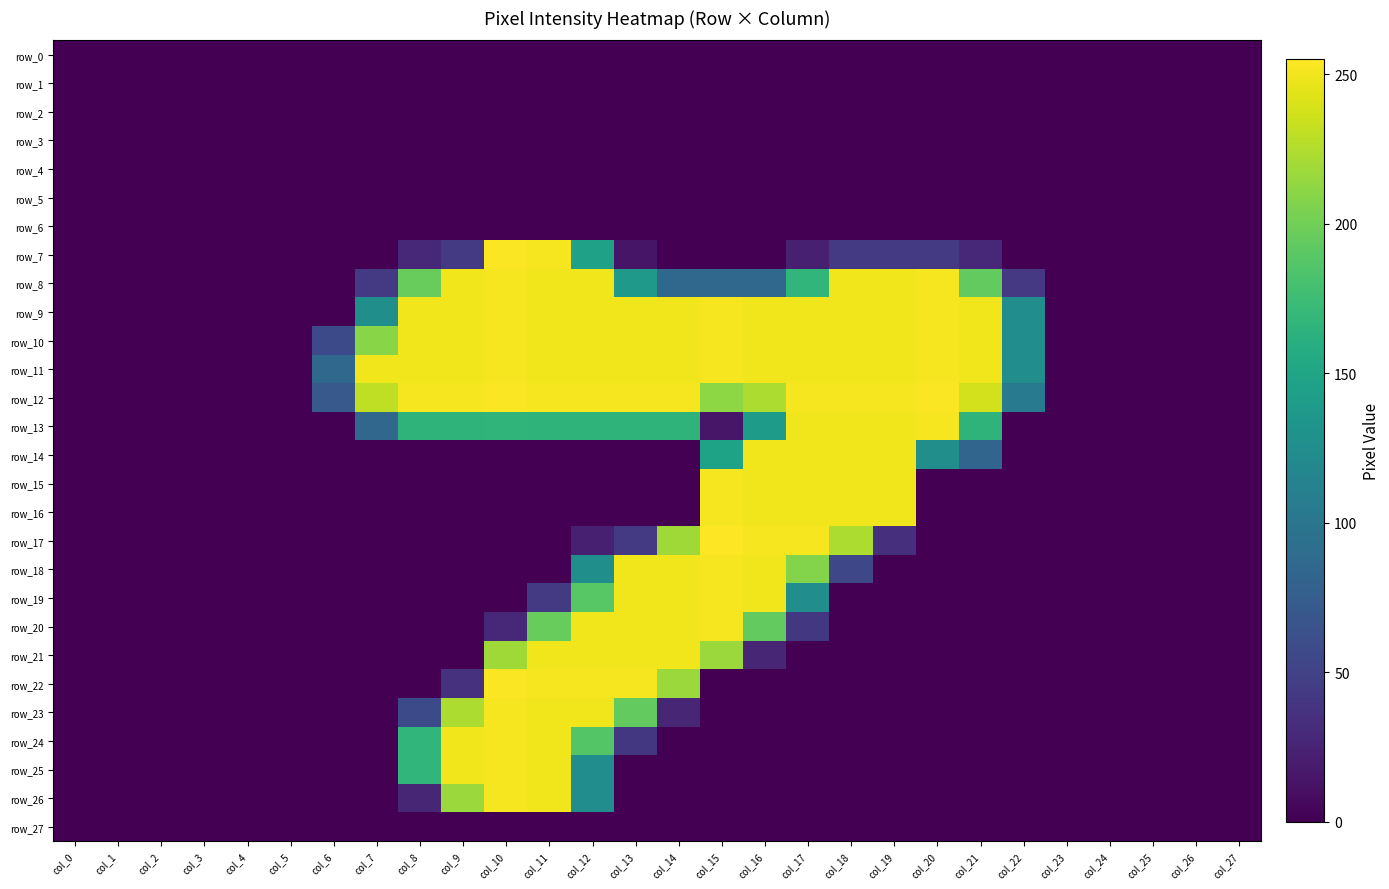

Reading right to left, what are all the values shown in this chart?

row_0: col_27=0	col_26=0	col_25=0	col_24=0	col_23=0	col_22=0	col_21=0	col_20=0	col_19=0	col_18=0	col_17=0	col_16=0	col_15=0	col_14=0	col_13=0	col_12=0	col_11=0	col_10=0	col_9=0	col_8=0	col_7=0	col_6=0	col_5=0	col_4=0	col_3=0	col_2=0	col_1=0	col_0=0
row_1: col_27=0	col_26=0	col_25=0	col_24=0	col_23=0	col_22=0	col_21=0	col_20=0	col_19=0	col_18=0	col_17=0	col_16=0	col_15=0	col_14=0	col_13=0	col_12=0	col_11=0	col_10=0	col_9=0	col_8=0	col_7=0	col_6=0	col_5=0	col_4=0	col_3=0	col_2=0	col_1=0	col_0=0
row_2: col_27=0	col_26=0	col_25=0	col_24=0	col_23=0	col_22=0	col_21=0	col_20=0	col_19=0	col_18=0	col_17=0	col_16=0	col_15=0	col_14=0	col_13=0	col_12=0	col_11=0	col_10=0	col_9=0	col_8=0	col_7=0	col_6=0	col_5=0	col_4=0	col_3=0	col_2=0	col_1=0	col_0=0
row_3: col_27=0	col_26=0	col_25=0	col_24=0	col_23=0	col_22=0	col_21=0	col_20=0	col_19=0	col_18=0	col_17=0	col_16=0	col_15=0	col_14=0	col_13=0	col_12=0	col_11=0	col_10=0	col_9=0	col_8=0	col_7=0	col_6=0	col_5=0	col_4=0	col_3=0	col_2=0	col_1=0	col_0=0
row_4: col_27=0	col_26=0	col_25=0	col_24=0	col_23=0	col_22=0	col_21=0	col_20=0	col_19=0	col_18=0	col_17=0	col_16=0	col_15=0	col_14=0	col_13=0	col_12=0	col_11=0	col_10=0	col_9=0	col_8=0	col_7=0	col_6=0	col_5=0	col_4=0	col_3=0	col_2=0	col_1=0	col_0=0
row_5: col_27=0	col_26=0	col_25=0	col_24=0	col_23=0	col_22=0	col_21=0	col_20=0	col_19=0	col_18=0	col_17=0	col_16=0	col_15=0	col_14=0	col_13=0	col_12=0	col_11=0	col_10=0	col_9=0	col_8=0	col_7=0	col_6=0	col_5=0	col_4=0	col_3=0	col_2=0	col_1=0	col_0=0
row_6: col_27=0	col_26=0	col_25=0	col_24=0	col_23=0	col_22=0	col_21=0	col_20=0	col_19=0	col_18=0	col_17=0	col_16=0	col_15=0	col_14=0	col_13=0	col_12=0	col_11=0	col_10=0	col_9=0	col_8=0	col_7=0	col_6=0	col_5=0	col_4=0	col_3=0	col_2=0	col_1=0	col_0=0
row_7: col_27=0	col_26=0	col_25=0	col_24=0	col_23=0	col_22=0	col_21=28	col_20=43	col_19=43	col_18=43	col_17=22	col_16=0	col_15=0	col_14=0	col_13=14	col_12=146	col_11=252	col_10=254	col_9=43	col_8=29	col_7=0	col_6=0	col_5=0	col_4=0	col_3=0	col_2=0	col_1=0	col_0=0
row_8: col_27=0	col_26=0	col_25=0	col_24=0	col_23=0	col_22=42	col_21=194	col_20=252	col_19=250	col_18=250	col_17=168	col_16=85	col_15=85	col_14=85	col_13=138	col_12=250	col_11=250	col_10=252	col_9=250	col_8=196	col_7=43	col_6=0	col_5=0	col_4=0	col_3=0	col_2=0	col_1=0	col_0=0
row_9: col_27=0	col_26=0	col_25=0	col_24=0	col_23=0	col_22=125	col_21=250	col_20=252	col_19=250	col_18=250	col_17=250	col_16=250	col_15=252	col_14=250	col_13=250	col_12=250	col_11=250	col_10=252	col_9=250	col_8=250	col_7=127	col_6=0	col_5=0	col_4=0	col_3=0	col_2=0	col_1=0	col_0=0
row_10: col_27=0	col_26=0	col_25=0	col_24=0	col_23=0	col_22=125	col_21=250	col_20=252	col_19=250	col_18=250	col_17=250	col_16=250	col_15=252	col_14=250	col_13=250	col_12=250	col_11=250	col_10=252	col_9=250	col_8=250	col_7=210	col_6=57	col_5=0	col_4=0	col_3=0	col_2=0	col_1=0	col_0=0
row_11: col_27=0	col_26=0	col_25=0	col_24=0	col_23=0	col_22=125	col_21=250	col_20=252	col_19=250	col_18=250	col_17=250	col_16=250	col_15=252	col_14=250	col_13=250	col_12=250	col_11=250	col_10=252	col_9=250	col_8=250	col_7=250	col_6=85	col_5=0	col_4=0	col_3=0	col_2=0	col_1=0	col_0=0
row_12: col_27=0	col_26=0	col_25=0	col_24=0	col_23=0	col_22=105	col_21=238	col_20=254	col_19=252	col_18=252	col_17=252	col_16=224	col_15=212	col_14=252	col_13=252	col_12=252	col_11=252	col_10=254	col_9=252	col_8=252	col_7=231	col_6=71	col_5=0	col_4=0	col_3=0	col_2=0	col_1=0	col_0=0
row_13: col_27=0	col_26=0	col_25=0	col_24=0	col_23=0	col_22=0	col_21=166	col_20=252	col_19=250	col_18=250	col_17=250	col_16=140	col_15=15	col_14=166	col_13=166	col_12=166	col_11=166	col_10=167	col_9=166	col_8=166	col_7=84	col_6=0	col_5=0	col_4=0	col_3=0	col_2=0	col_1=0	col_0=0
row_14: col_27=0	col_26=0	col_25=0	col_24=0	col_23=0	col_22=0	col_21=83	col_20=126	col_19=250	col_18=250	col_17=250	col_16=250	col_15=148	col_14=0	col_13=0	col_12=0	col_11=0	col_10=0	col_9=0	col_8=0	col_7=0	col_6=0	col_5=0	col_4=0	col_3=0	col_2=0	col_1=0	col_0=0
row_15: col_27=0	col_26=0	col_25=0	col_24=0	col_23=0	col_22=0	col_21=0	col_20=0	col_19=250	col_18=250	col_17=250	col_16=250	col_15=252	col_14=0	col_13=0	col_12=0	col_11=0	col_10=0	col_9=0	col_8=0	col_7=0	col_6=0	col_5=0	col_4=0	col_3=0	col_2=0	col_1=0	col_0=0
row_16: col_27=0	col_26=0	col_25=0	col_24=0	col_23=0	col_22=0	col_21=0	col_20=0	col_19=250	col_18=250	col_17=250	col_16=250	col_15=252	col_14=0	col_13=0	col_12=0	col_11=0	col_10=0	col_9=0	col_8=0	col_7=0	col_6=0	col_5=0	col_4=0	col_3=0	col_2=0	col_1=0	col_0=0
row_17: col_27=0	col_26=0	col_25=0	col_24=0	col_23=0	col_22=0	col_21=0	col_20=0	col_19=34	col_18=224	col_17=252	col_16=252	col_15=255	col_14=219	col_13=43	col_12=22	col_11=0	col_10=0	col_9=0	col_8=0	col_7=0	col_6=0	col_5=0	col_4=0	col_3=0	col_2=0	col_1=0	col_0=0
row_18: col_27=0	col_26=0	col_25=0	col_24=0	col_23=0	col_22=0	col_21=0	col_20=0	col_19=0	col_18=55	col_17=208	col_16=250	col_15=252	col_14=250	col_13=250	col_12=127	col_11=0	col_10=0	col_9=0	col_8=0	col_7=0	col_6=0	col_5=0	col_4=0	col_3=0	col_2=0	col_1=0	col_0=0
row_19: col_27=0	col_26=0	col_25=0	col_24=0	col_23=0	col_22=0	col_21=0	col_20=0	col_19=0	col_18=0	col_17=125	col_16=250	col_15=252	col_14=250	col_13=250	col_12=189	col_11=43	col_10=0	col_9=0	col_8=0	col_7=0	col_6=0	col_5=0	col_4=0	col_3=0	col_2=0	col_1=0	col_0=0
row_20: col_27=0	col_26=0	col_25=0	col_24=0	col_23=0	col_22=0	col_21=0	col_20=0	col_19=0	col_18=0	col_17=41	col_16=194	col_15=252	col_14=250	col_13=250	col_12=250	col_11=196	col_10=29	col_9=0	col_8=0	col_7=0	col_6=0	col_5=0	col_4=0	col_3=0	col_2=0	col_1=0	col_0=0
row_21: col_27=0	col_26=0	col_25=0	col_24=0	col_23=0	col_22=0	col_21=0	col_20=0	col_19=0	col_18=0	col_17=0	col_16=27	col_15=217	col_14=250	col_13=250	col_12=250	col_11=250	col_10=219	col_9=0	col_8=0	col_7=0	col_6=0	col_5=0	col_4=0	col_3=0	col_2=0	col_1=0	col_0=0
row_22: col_27=0	col_26=0	col_25=0	col_24=0	col_23=0	col_22=0	col_21=0	col_20=0	col_19=0	col_18=0	col_17=0	col_16=0	col_15=0	col_14=217	col_13=252	col_12=252	col_11=252	col_10=254	col_9=36	col_8=0	col_7=0	col_6=0	col_5=0	col_4=0	col_3=0	col_2=0	col_1=0	col_0=0
row_23: col_27=0	col_26=0	col_25=0	col_24=0	col_23=0	col_22=0	col_21=0	col_20=0	col_19=0	col_18=0	col_17=0	col_16=0	col_15=0	col_14=27	col_13=194	col_12=250	col_11=250	col_10=252	col_9=224	col_8=57	col_7=0	col_6=0	col_5=0	col_4=0	col_3=0	col_2=0	col_1=0	col_0=0
row_24: col_27=0	col_26=0	col_25=0	col_24=0	col_23=0	col_22=0	col_21=0	col_20=0	col_19=0	col_18=0	col_17=0	col_16=0	col_15=0	col_14=0	col_13=41	col_12=187	col_11=250	col_10=252	col_9=250	col_8=168	col_7=0	col_6=0	col_5=0	col_4=0	col_3=0	col_2=0	col_1=0	col_0=0
row_25: col_27=0	col_26=0	col_25=0	col_24=0	col_23=0	col_22=0	col_21=0	col_20=0	col_19=0	col_18=0	col_17=0	col_16=0	col_15=0	col_14=0	col_13=0	col_12=125	col_11=250	col_10=252	col_9=250	col_8=168	col_7=0	col_6=0	col_5=0	col_4=0	col_3=0	col_2=0	col_1=0	col_0=0
row_26: col_27=0	col_26=0	col_25=0	col_24=0	col_23=0	col_22=0	col_21=0	col_20=0	col_19=0	col_18=0	col_17=0	col_16=0	col_15=0	col_14=0	col_13=0	col_12=125	col_11=250	col_10=252	col_9=217	col_8=27	col_7=0	col_6=0	col_5=0	col_4=0	col_3=0	col_2=0	col_1=0	col_0=0
row_27: col_27=0	col_26=0	col_25=0	col_24=0	col_23=0	col_22=0	col_21=0	col_20=0	col_19=0	col_18=0	col_17=0	col_16=0	col_15=0	col_14=0	col_13=0	col_12=0	col_11=0	col_10=0	col_9=0	col_8=0	col_7=0	col_6=0	col_5=0	col_4=0	col_3=0	col_2=0	col_1=0	col_0=0